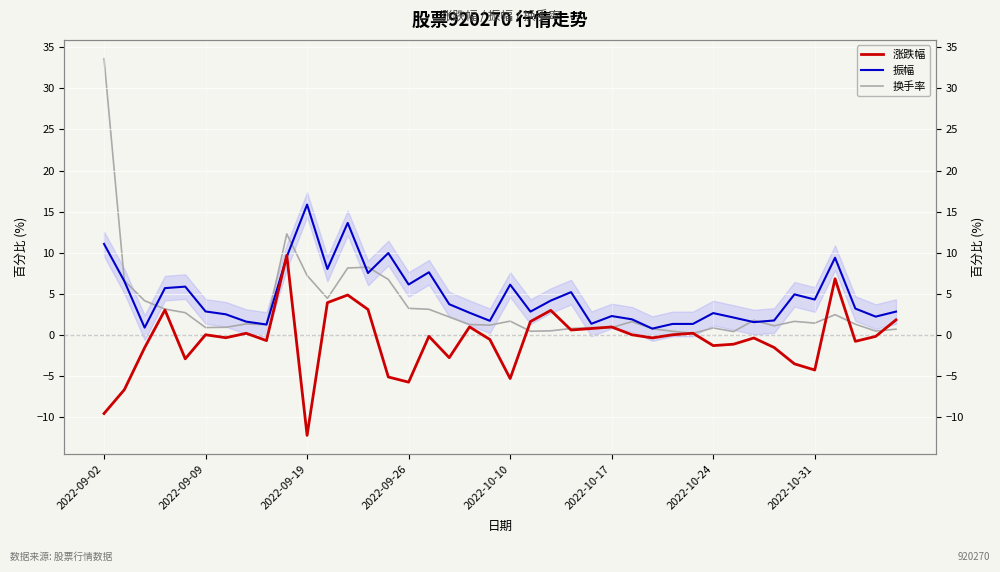

What is the lowest value of the 换手率 series?

0.2